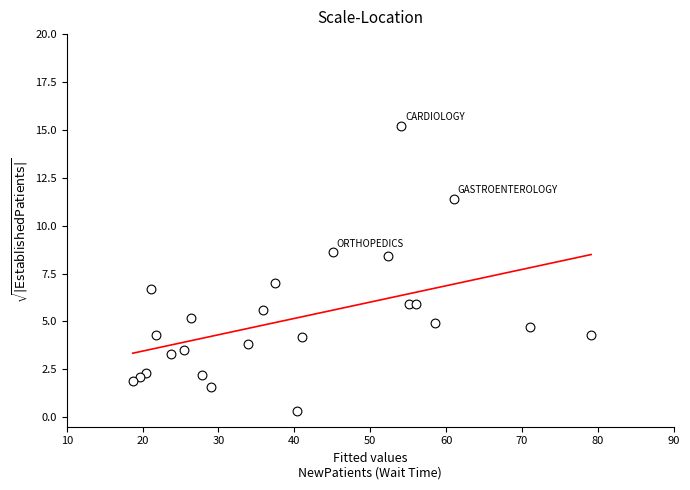

What is the range of Y values (max minus min)?

14.9